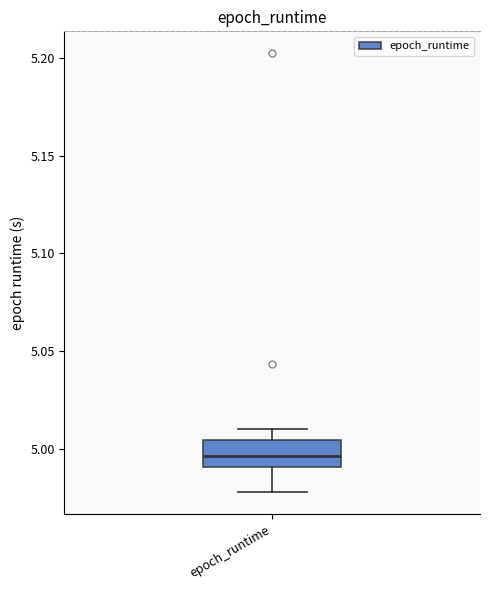

Transcribe this box plot: give where the median line is, the range the box spans, and where the two whiskers end, as read against the y-axis. The values are not printed on the chart, so give them approximately, as read against the axis.

median 4.995, box 4.990 to 5.005, whiskers 4.980 to 5.010